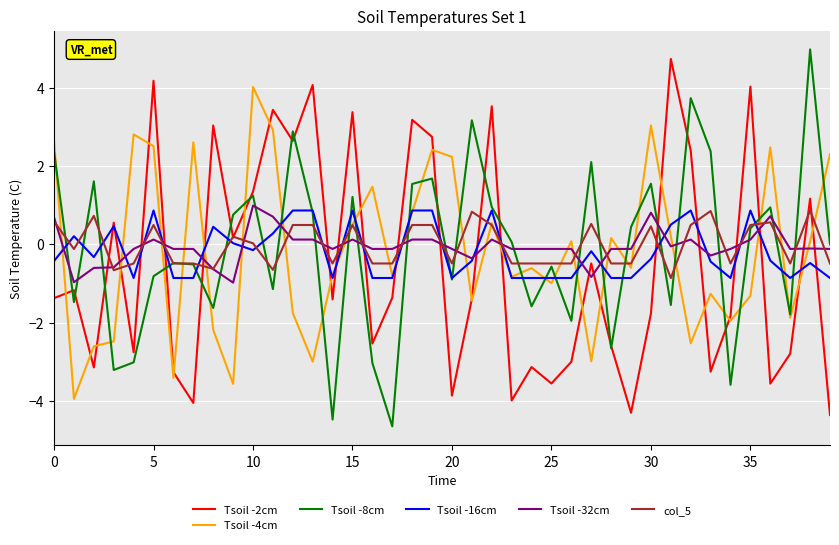

How many interior local peaks does the Tsoil -2cm series have?

14